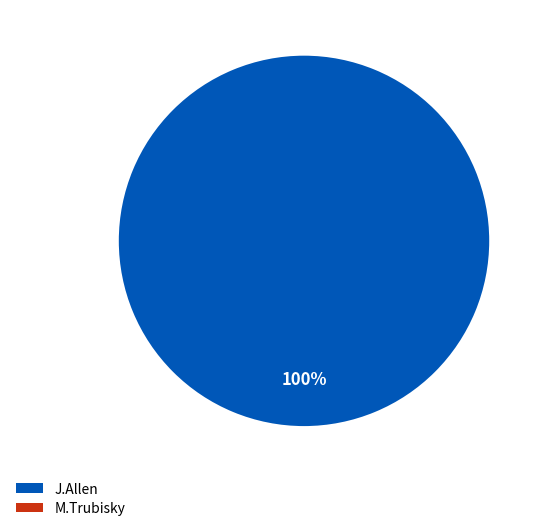

Count the number of slices in the pie.

1